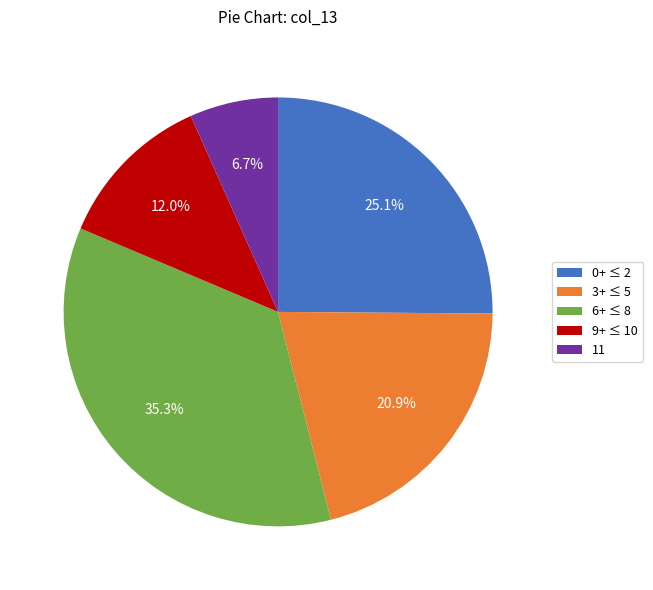

Which category has the smallest portion of the pie?

11